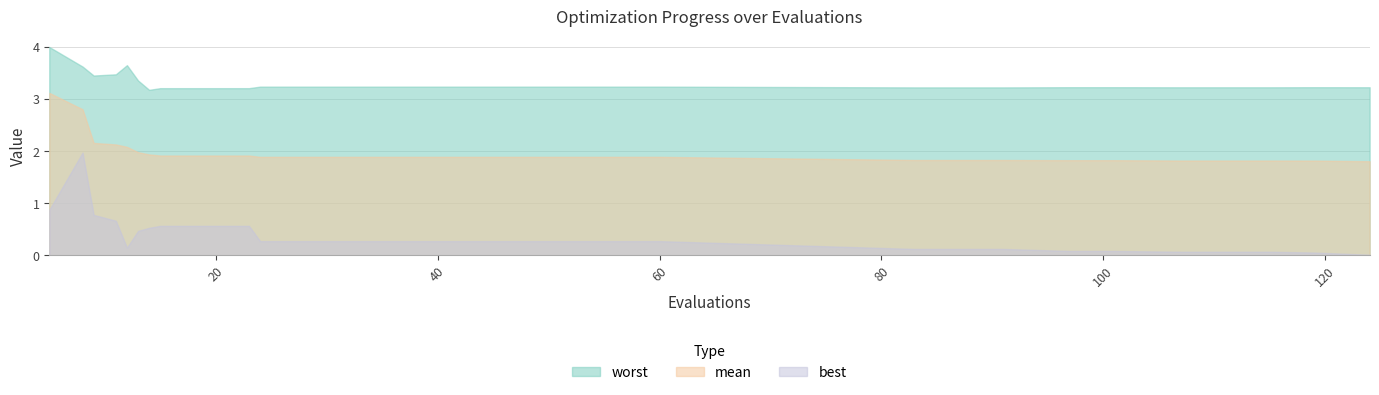

Is the value of worst at 111 greater than the value of best at 36?

Yes